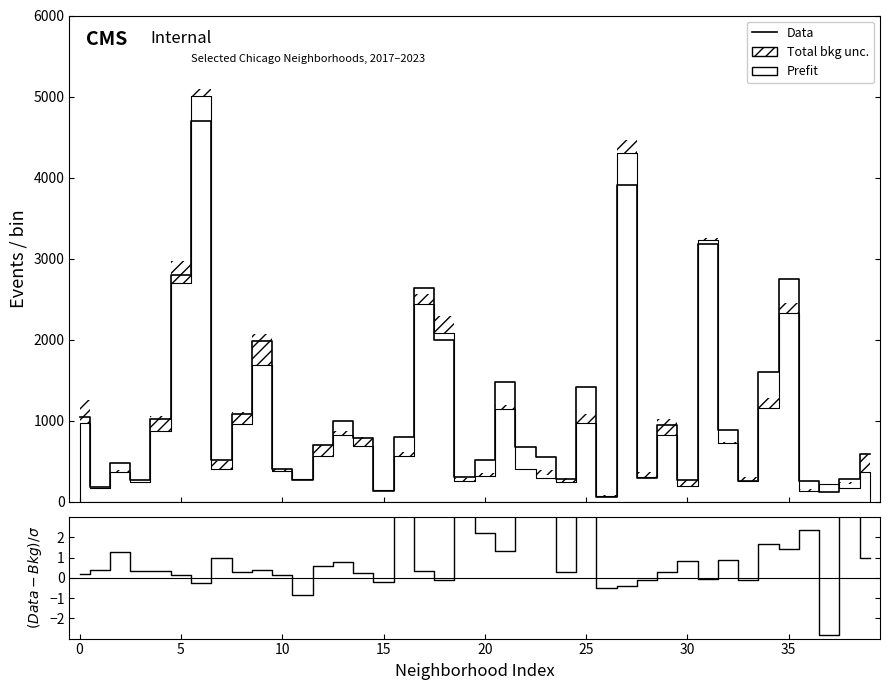

Is this an area chart (filled region under the line)?

No